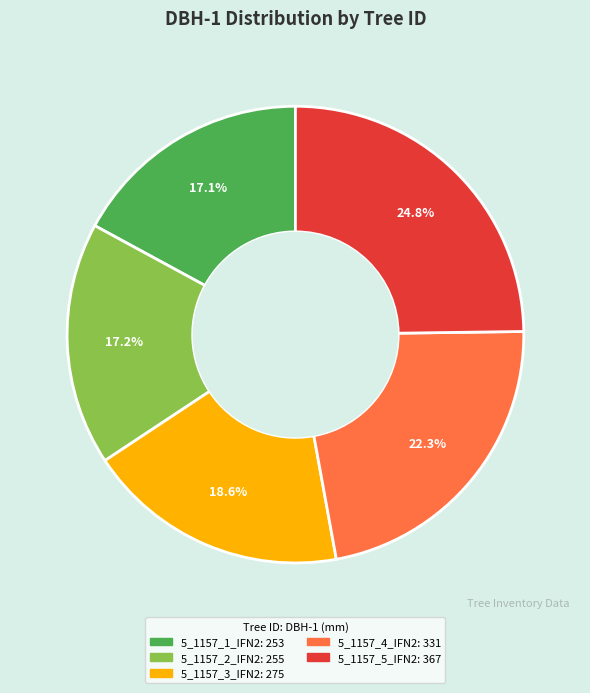

How many segments does this pie chart have?

5